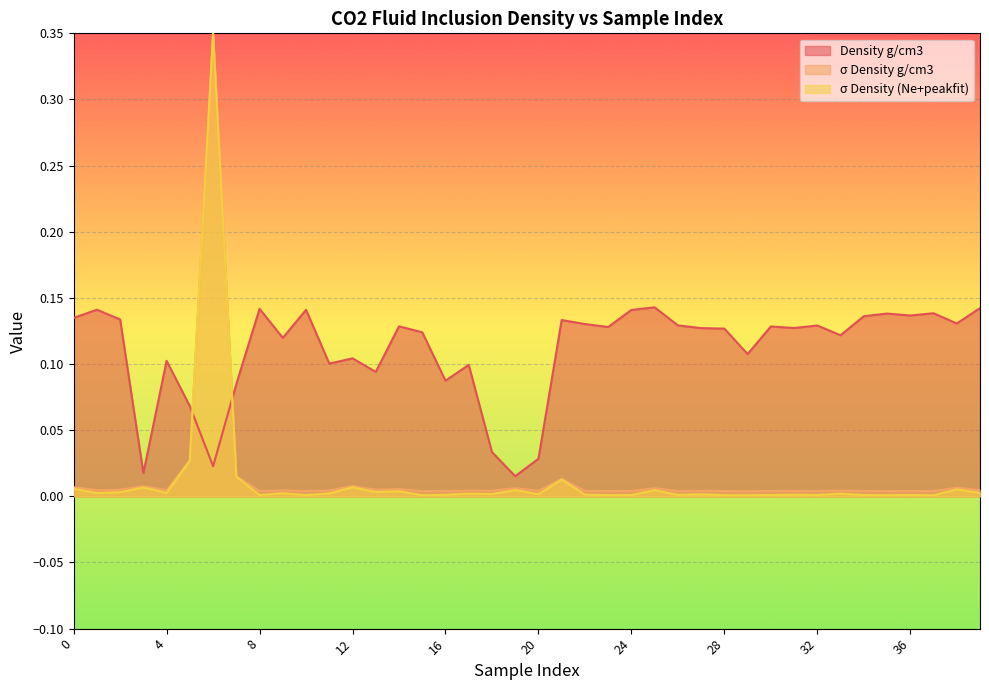

How many lines are shown in the chart?

3